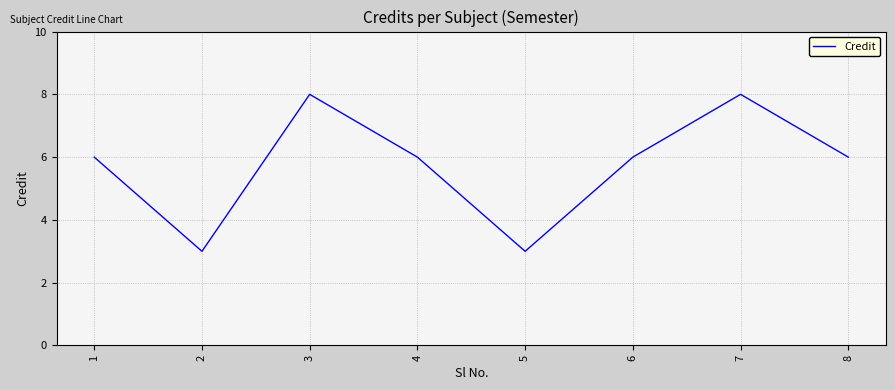

At which category does the data reach its first local valley?

2